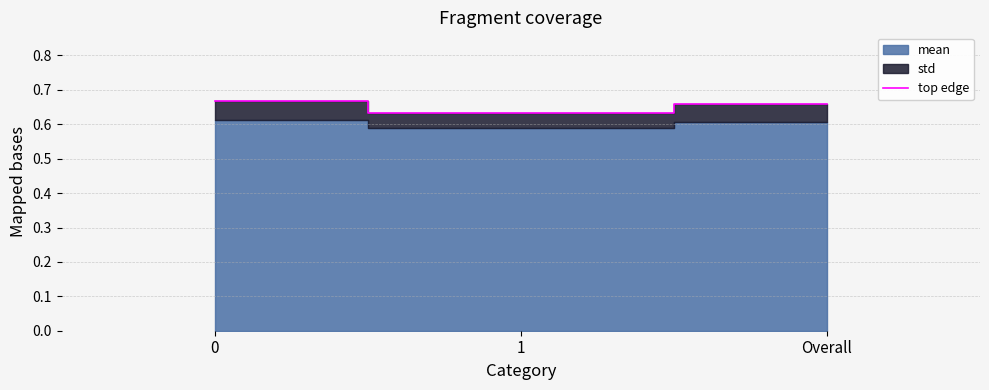

Rank the categories by value from lowest to highest.

1, Overall, 0